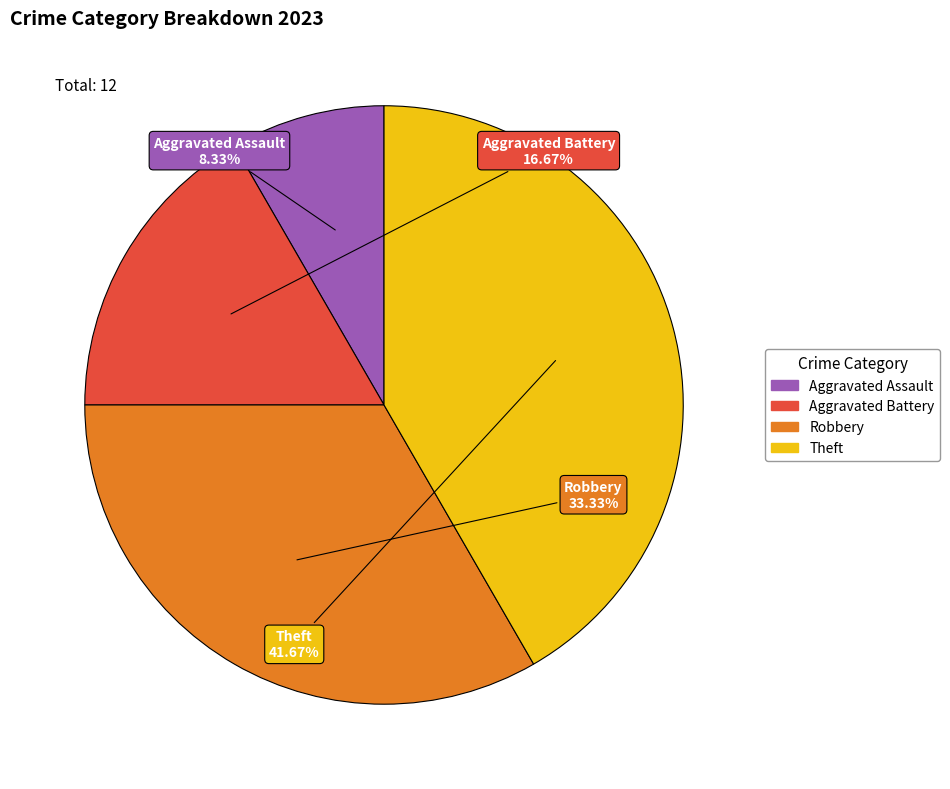

Rank the categories by value from lowest to highest.

Aggravated Assault, Aggravated Battery, Robbery, Theft